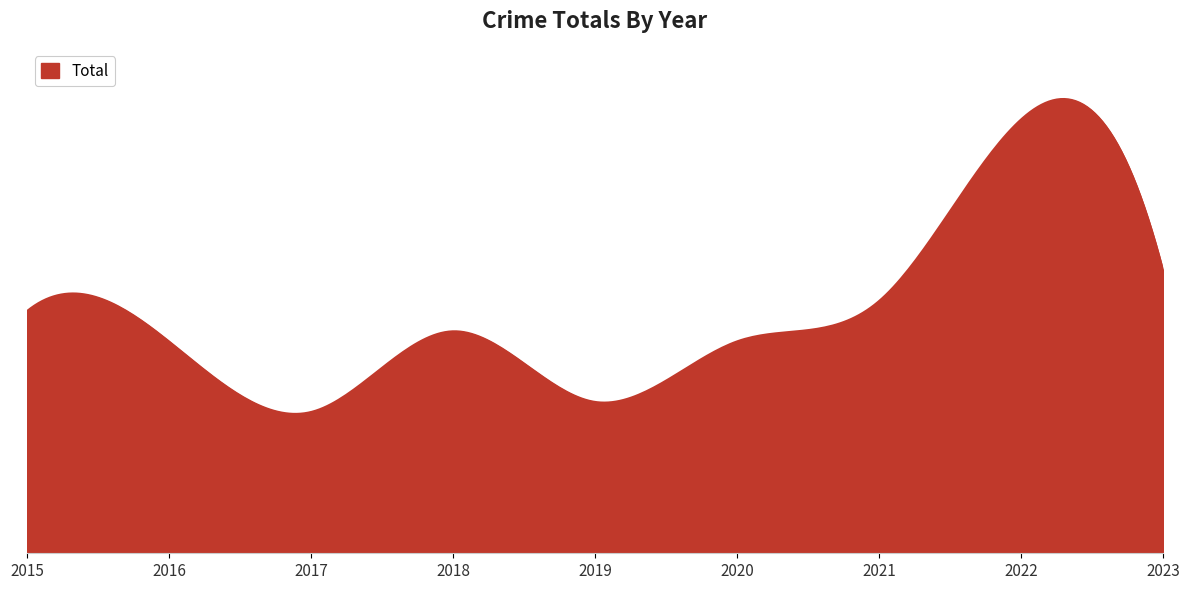

At which category does the chart reach its peak across all series?

2022